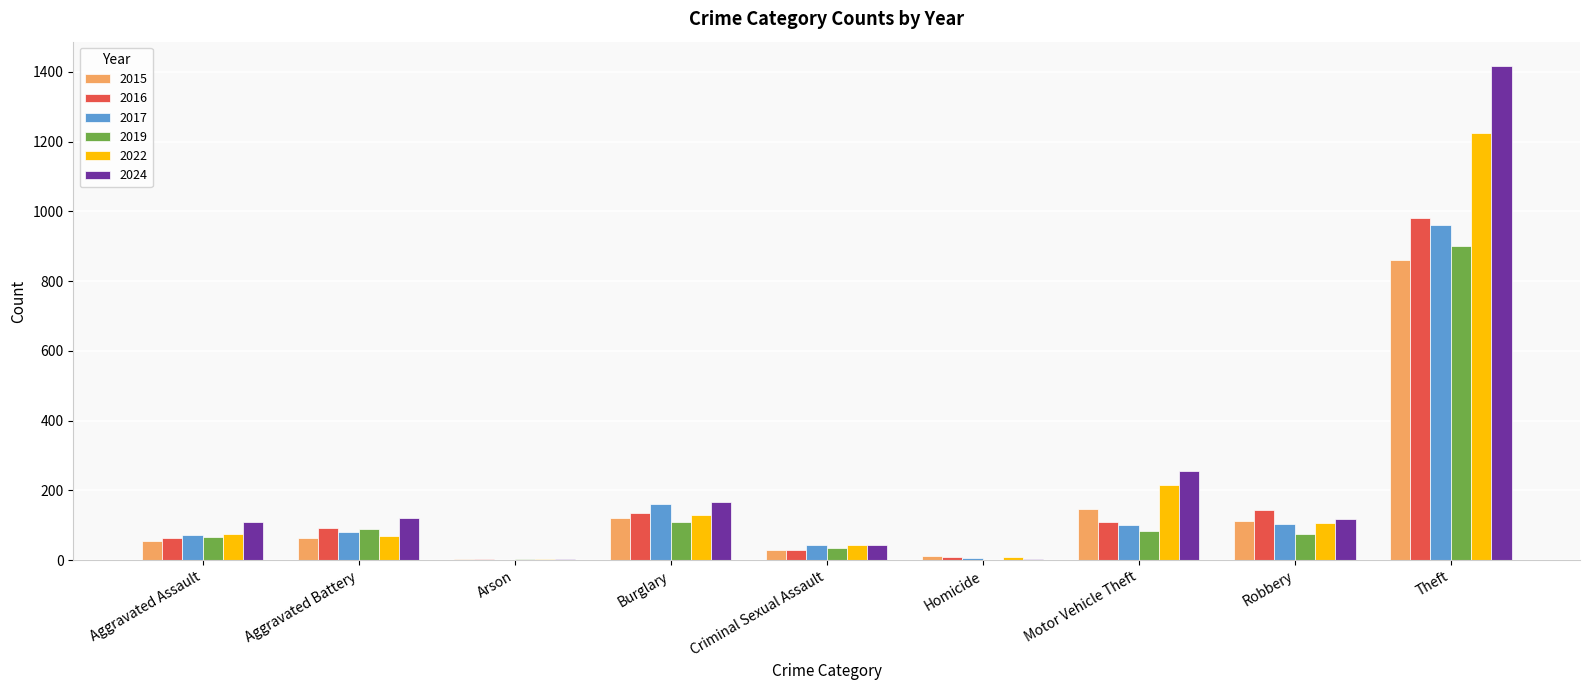

What is the maximum value shown in the chart?

1416